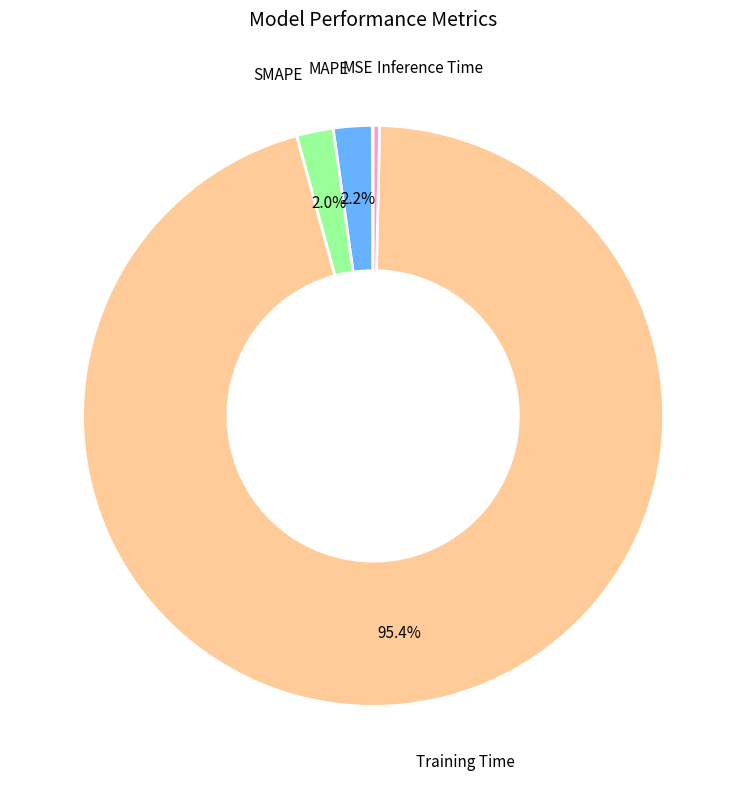

Is there a majority slice in this chart?

Yes